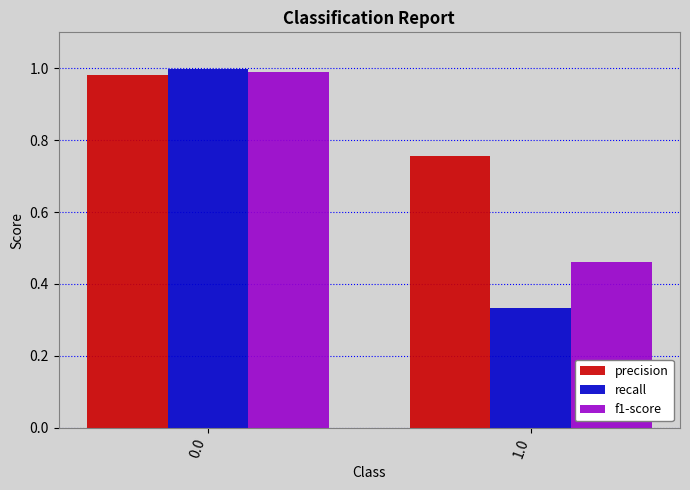

What is the sum of the recall values at 1.0 and 0.0?

1.3